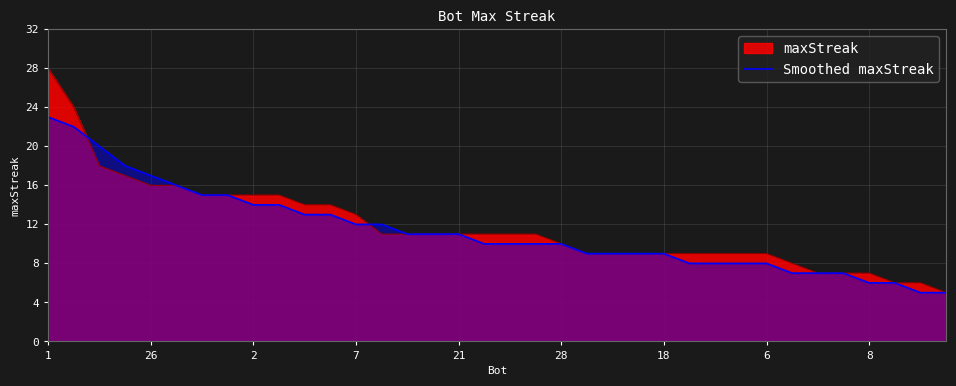

How many data points does each series have?

36